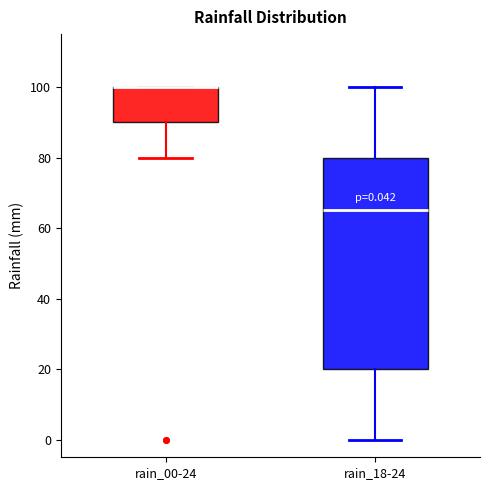

Comparing the boxes themselves (not the whiskers), which one is the tallest?

rain_18-24